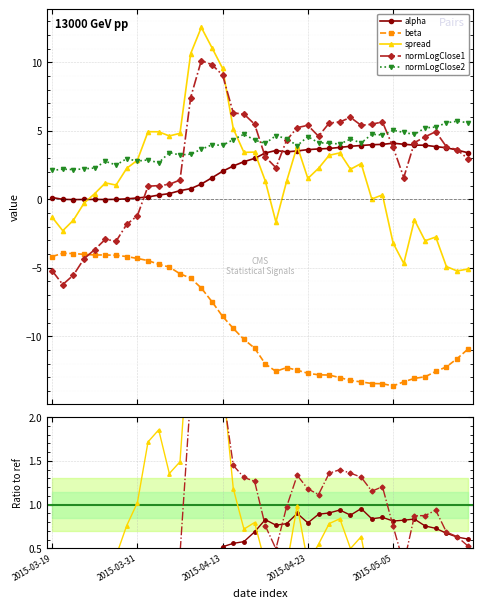

At which label is normalizedLogClose2 closest to 3?

2015-03-30